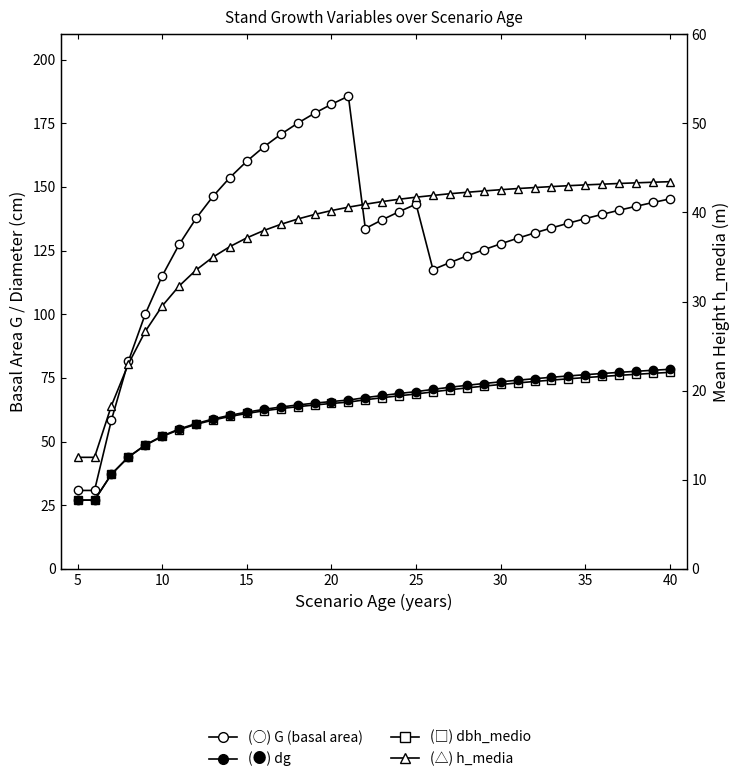

True or false: dbh_medio and G (basal area) intersect in this chart.

False